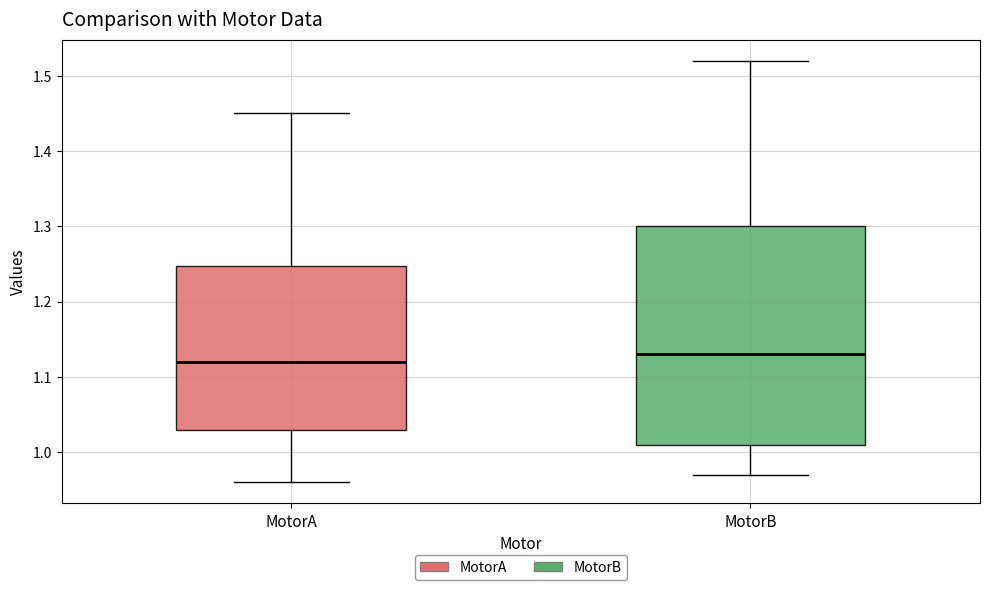

Reading left to right, read every box against the y-axis: the position of its median line, the range the box covers, and the ends of its whiskers. The values are not printed on the chart, so give them approximately, as read against the axis.

MotorA: median 1.12, box 1.03 to 1.25, whiskers 0.96 to 1.45
MotorB: median 1.13, box 1.01 to 1.30, whiskers 0.97 to 1.52